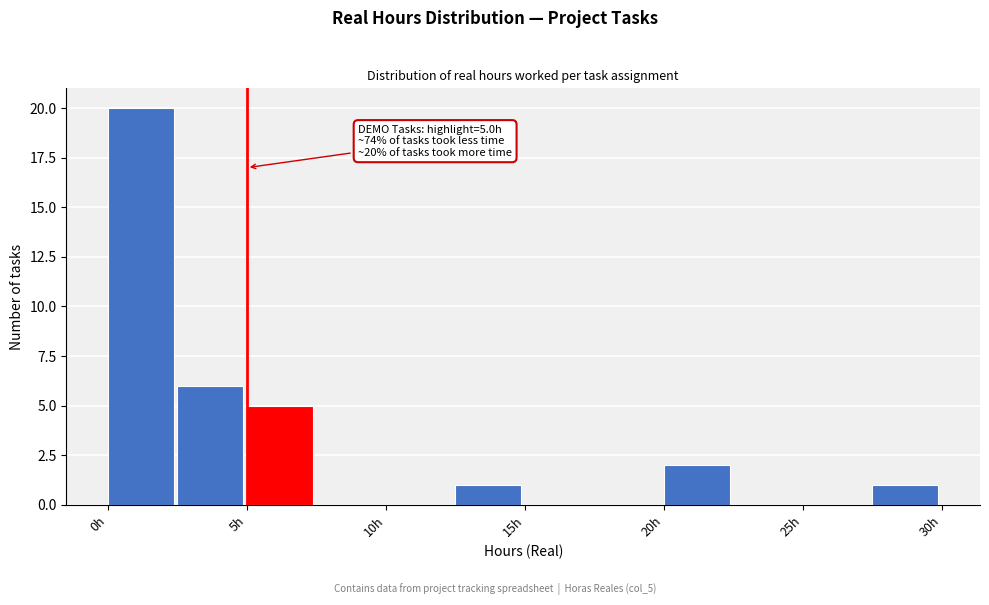

Which range on the x-axis has the tallest bar?

0.0 to 2.5